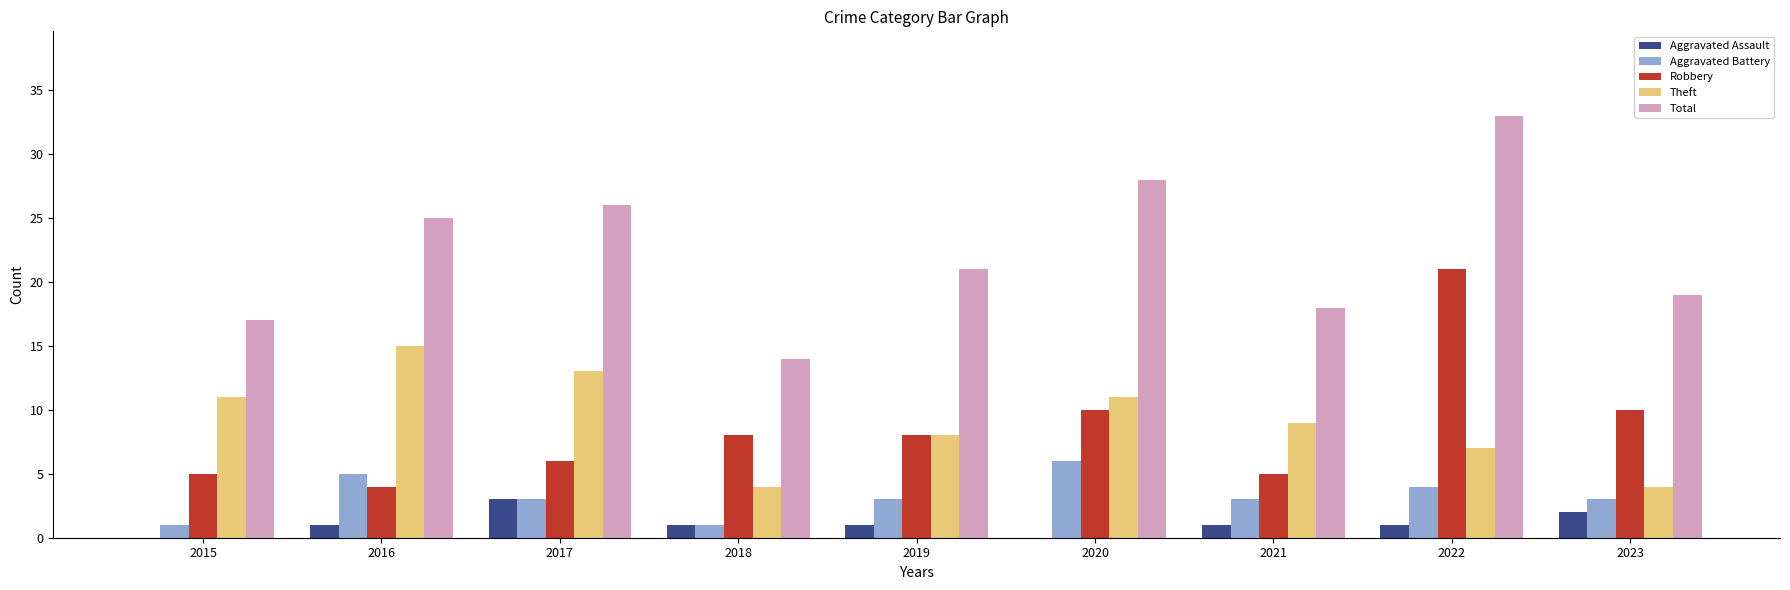

Reading left to right, what are all the values shown in this chart?

Aggravated Assault: 2015=0	2016=1	2017=3	2018=1	2019=1	2020=0	2021=1	2022=1	2023=2
Aggravated Battery: 2015=1	2016=5	2017=3	2018=1	2019=3	2020=6	2021=3	2022=4	2023=3
Robbery: 2015=5	2016=4	2017=6	2018=8	2019=8	2020=10	2021=5	2022=21	2023=10
Theft: 2015=11	2016=15	2017=13	2018=4	2019=8	2020=11	2021=9	2022=7	2023=4
Total: 2015=17	2016=25	2017=26	2018=14	2019=21	2020=28	2021=18	2022=33	2023=19